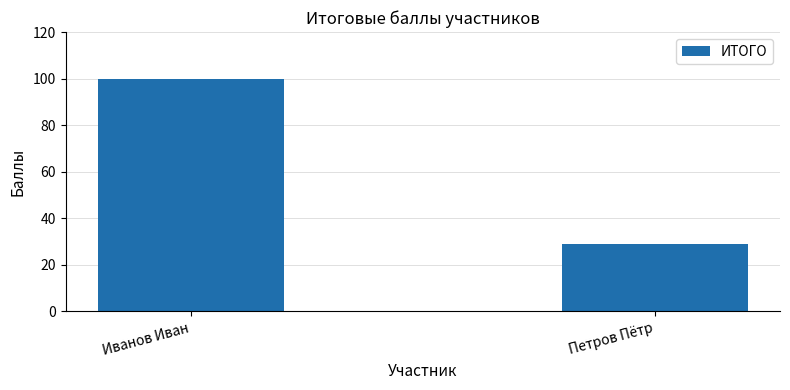

True or false: the data shows 100.0 at Иванов Иван.

True